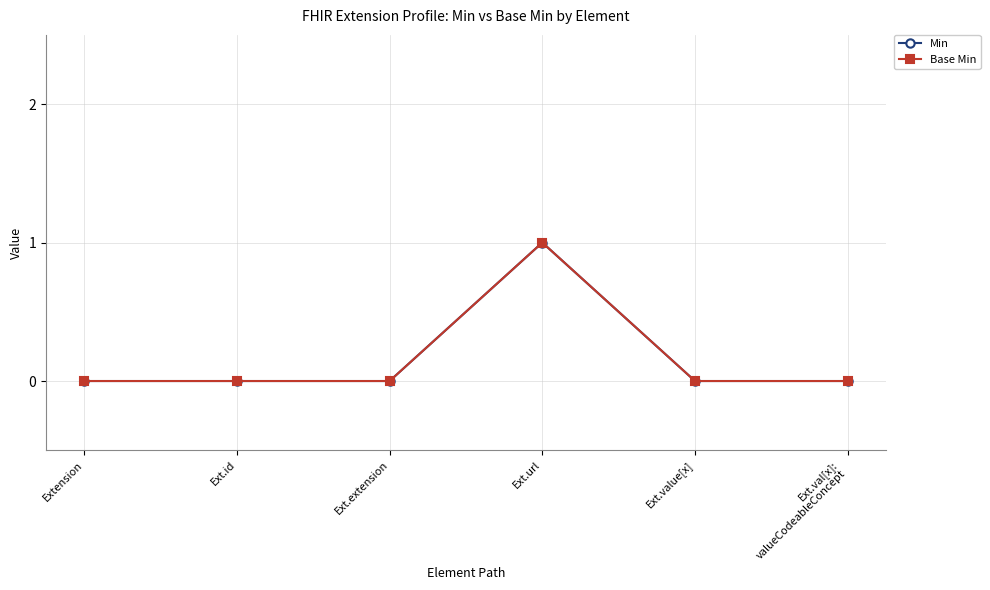

Is this an area chart (filled region under the line)?

No